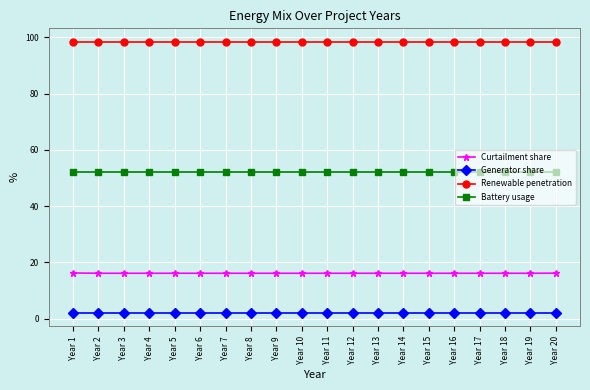

Rank the series by their maximum value, from highest to lowest.

Renewable penetration, Battery usage, Curtailment share, Generator share